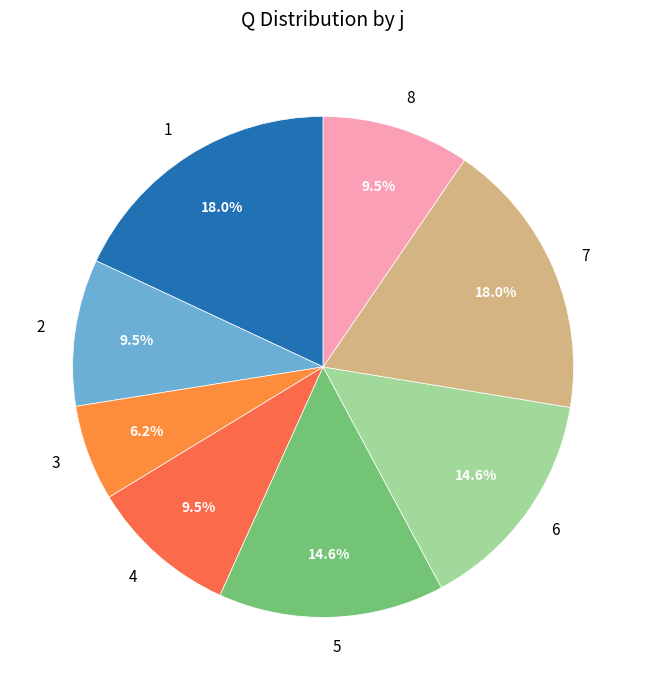

Which slice is the smallest?

3